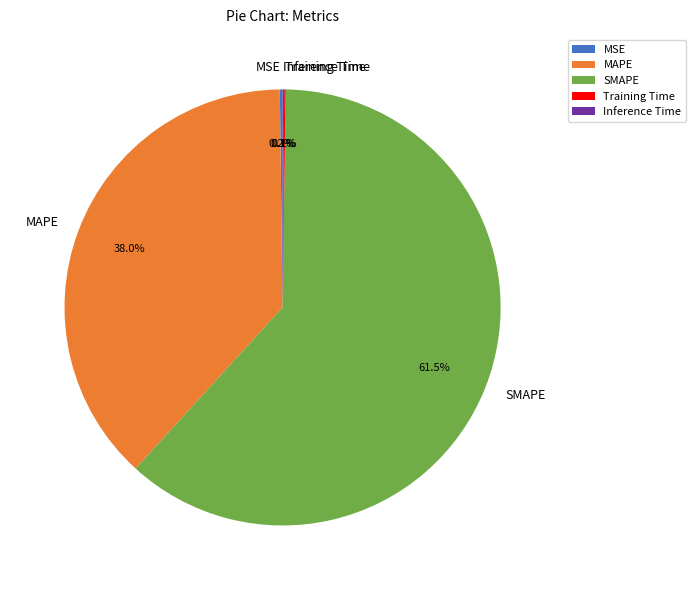

Which slice is the largest?

SMAPE